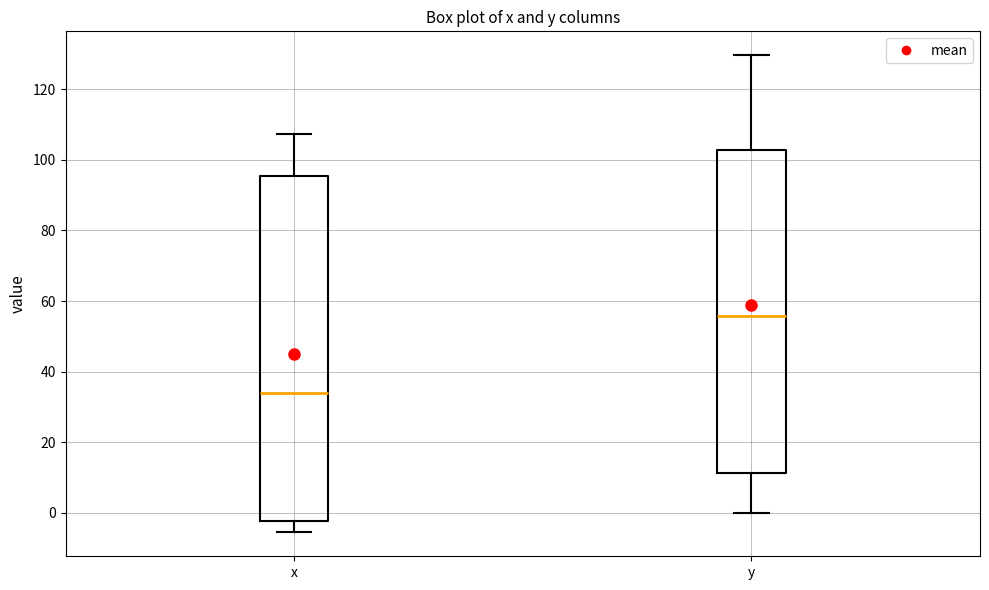

Comparing the boxes themselves (not the whiskers), which one is the tallest?

x